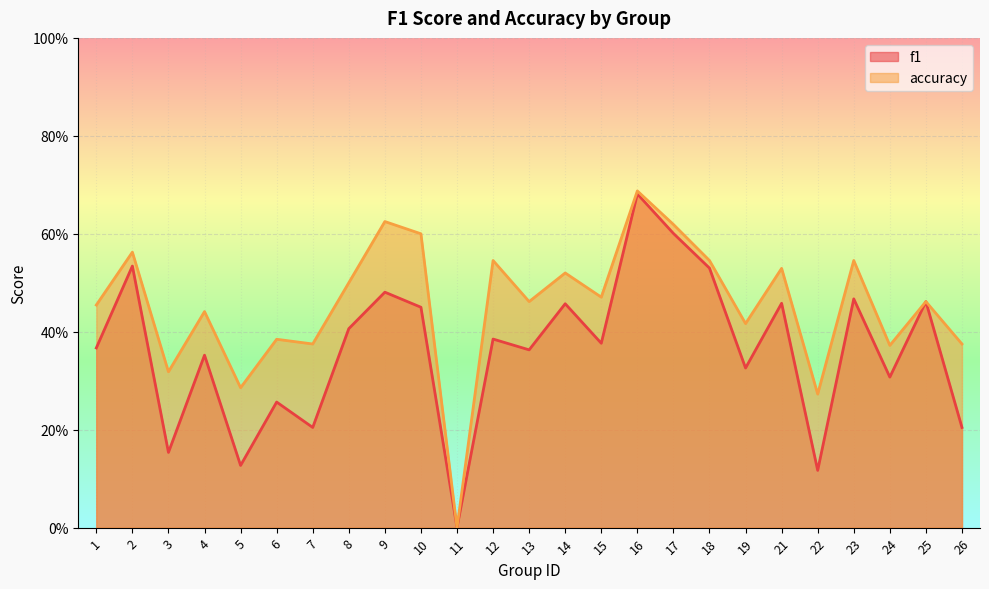

Reading right to left, what are all the values shown in this chart?

f1: 26=0.2	25=0.5	24=0.3	23=0.5	22=0.1	21=0.5	19=0.3	18=0.5	17=0.6	16=0.7	15=0.4	14=0.5	13=0.4	12=0.4	11=0.0	10=0.5	9=0.5	8=0.4	7=0.2	6=0.3	5=0.1	4=0.4	3=0.2	2=0.5	1=0.4
accuracy: 26=0.4	25=0.5	24=0.4	23=0.5	22=0.3	21=0.5	19=0.4	18=0.5	17=0.6	16=0.7	15=0.5	14=0.5	13=0.5	12=0.5	11=0.0	10=0.6	9=0.6	8=0.5	7=0.4	6=0.4	5=0.3	4=0.4	3=0.3	2=0.6	1=0.5